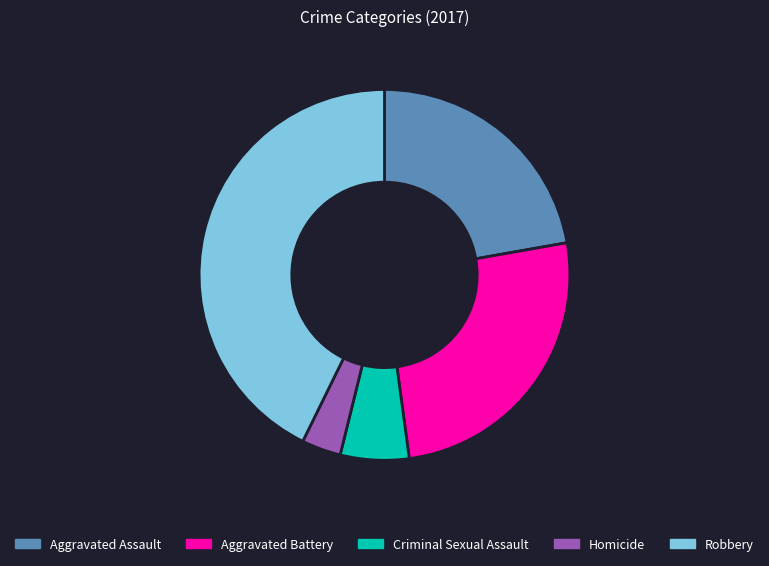

Is the sum of Aggravated Assault and Homicide greater than half?

No